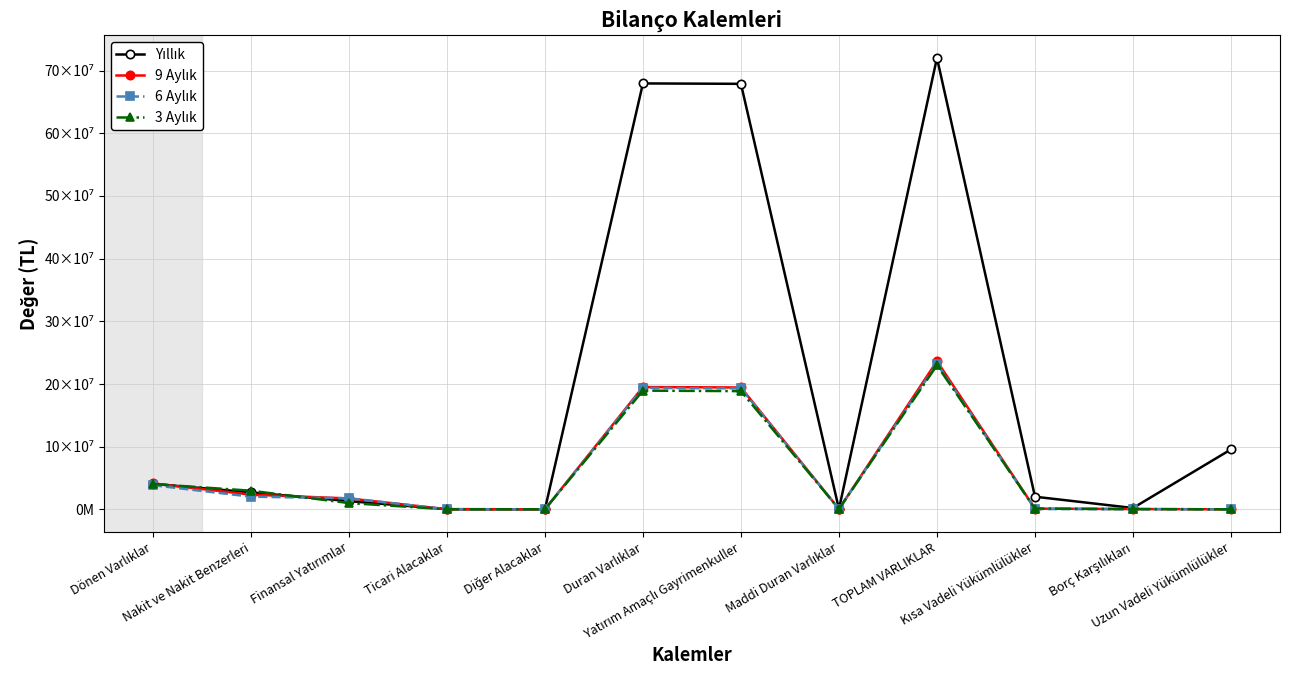

The value of 9 Aylık at Ticari Alacaklar is 236314. True or false?

True